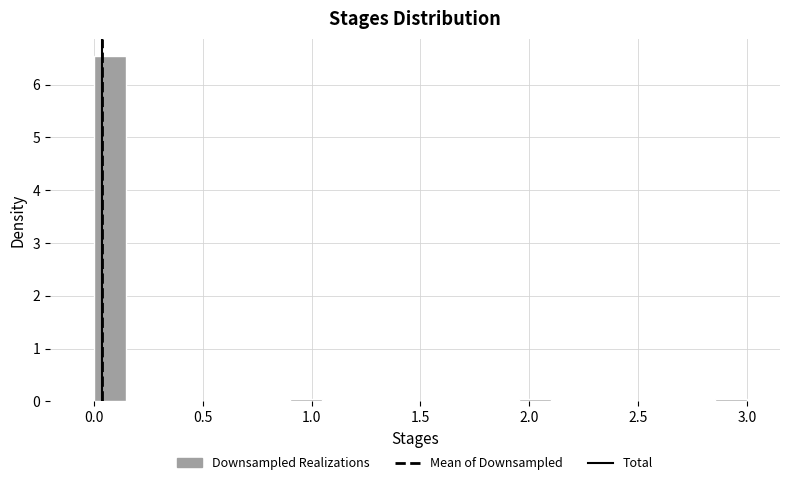

Read against the x-axis, roughly where is the centre of the tallest bar?

0.10